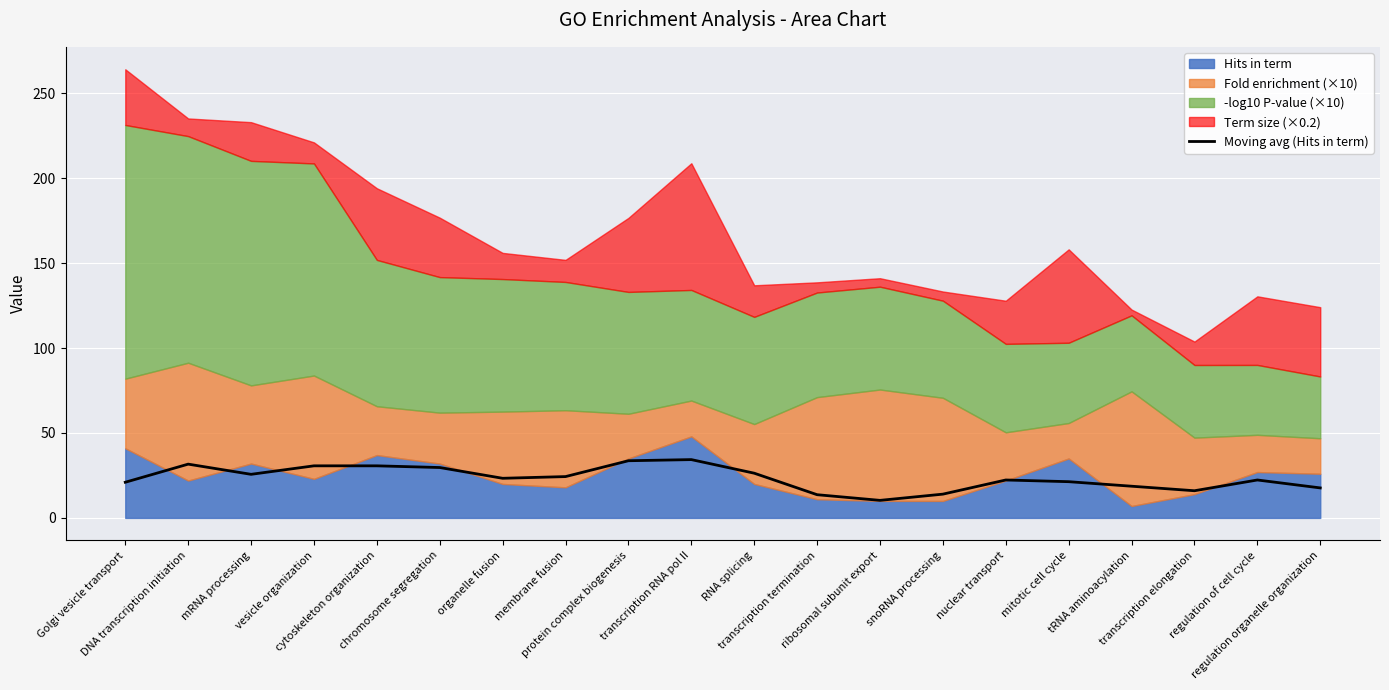

What is the difference between the second highest and second lowest values?

20.0